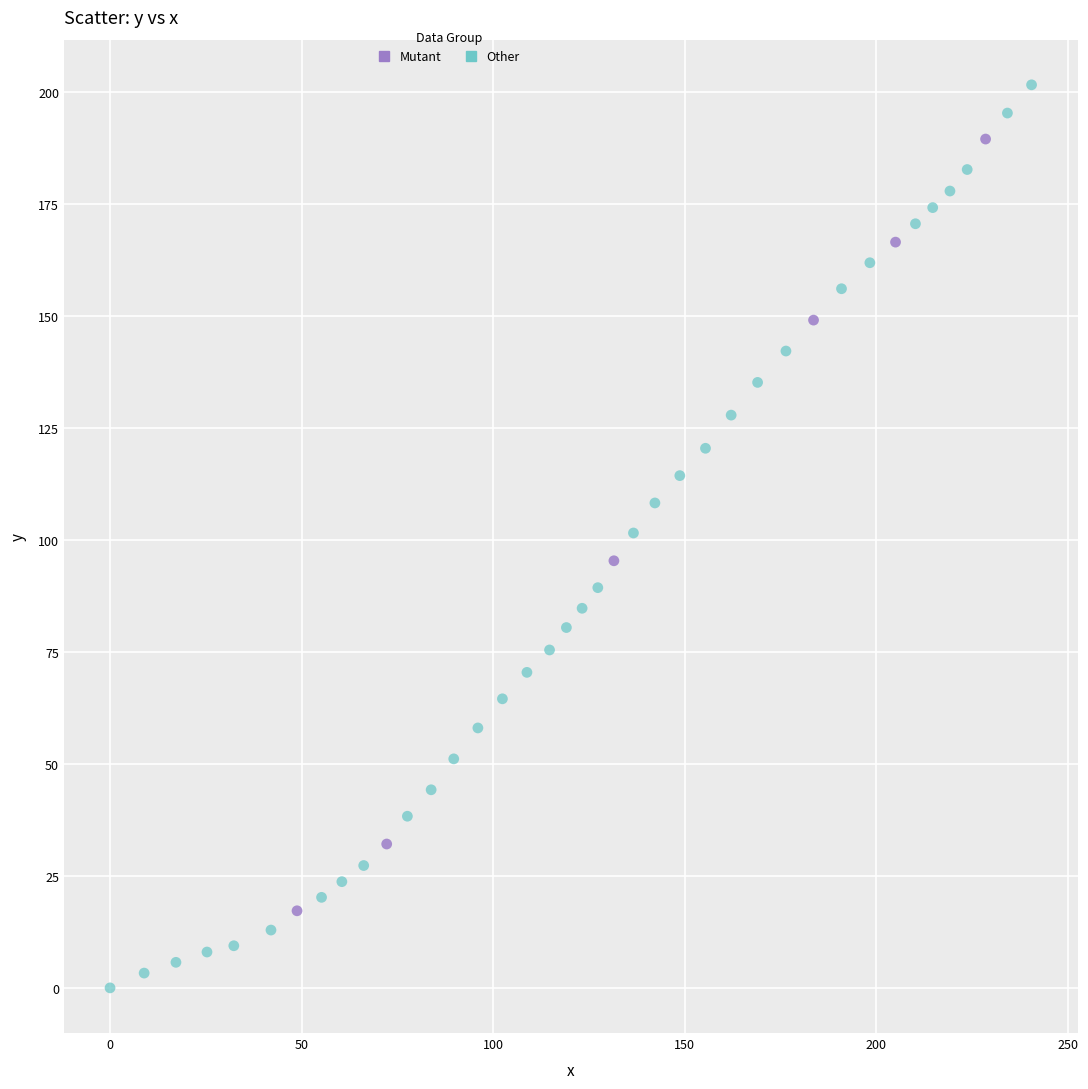

Which series has the largest Y range (max minus min)?

Other